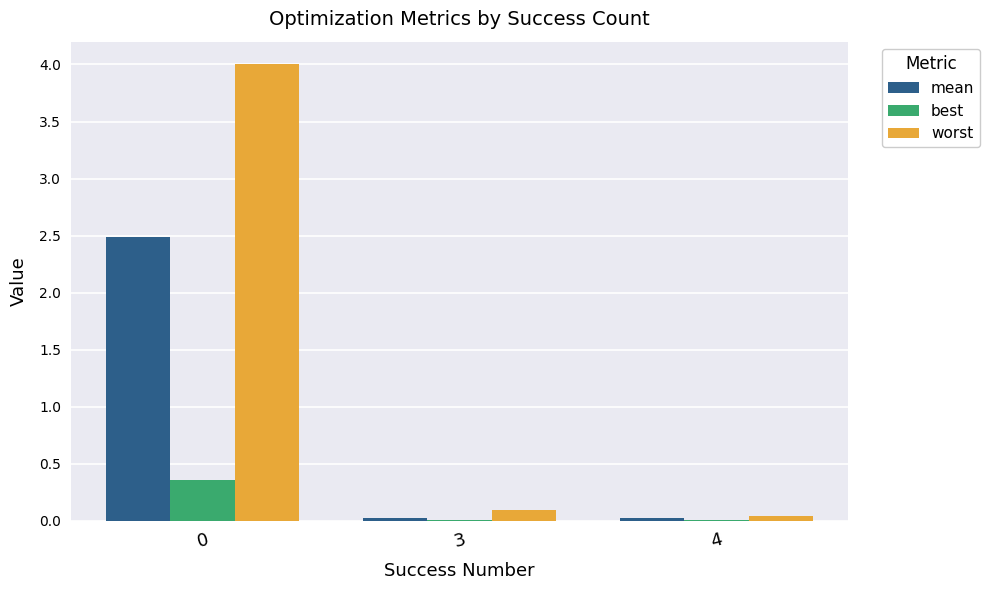

Which series has the largest total across all categories?

worst